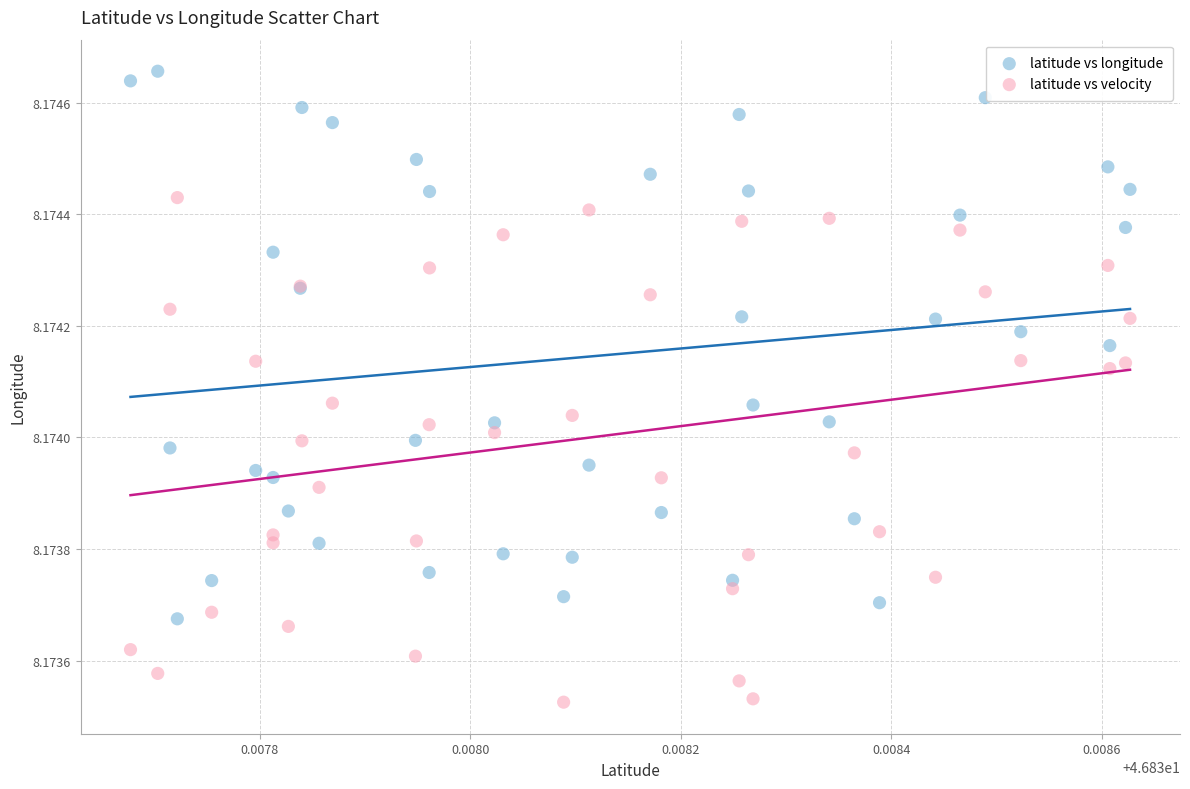

What are all the series names shown in the legend?

latitude vs longitude, latitude vs velocity